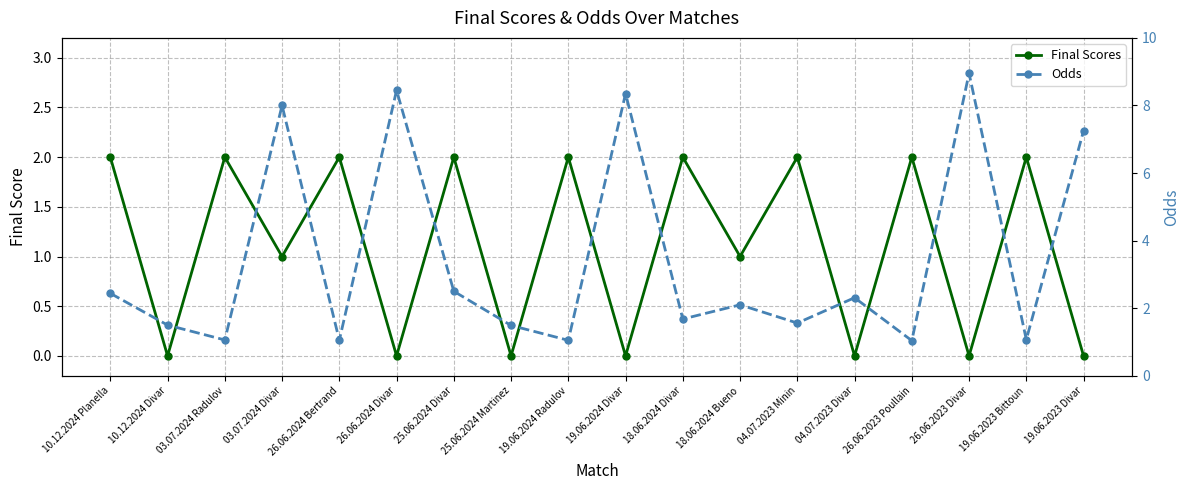

True or false: Odds has more than 2 interior local peaks.

True